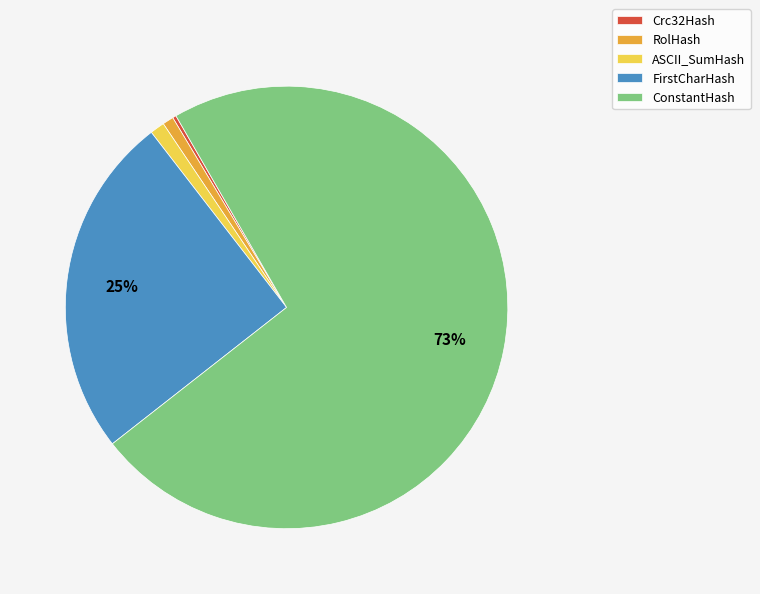

The ASCII_SumHash slice represents 1% of the pie. True or false?

True